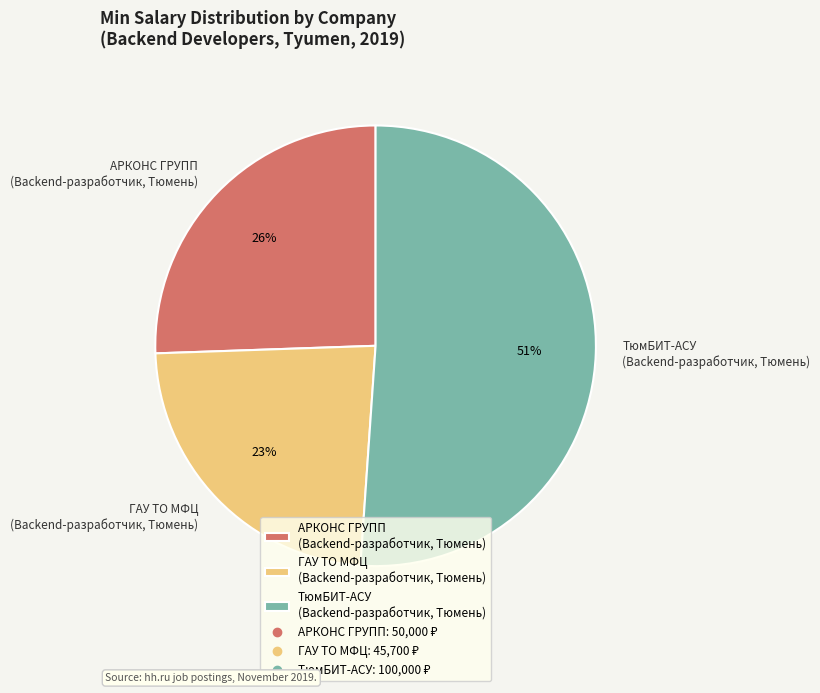

The ГАУ ТО МФЦ (Backend-разработчик, Тюмень) slice represents 32% of the pie. True or false?

False